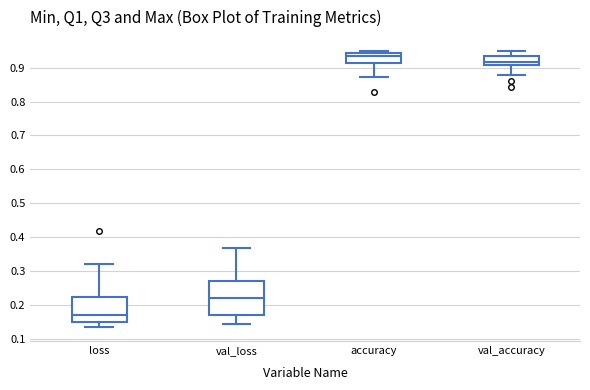

Which box's median line is the highest?

accuracy